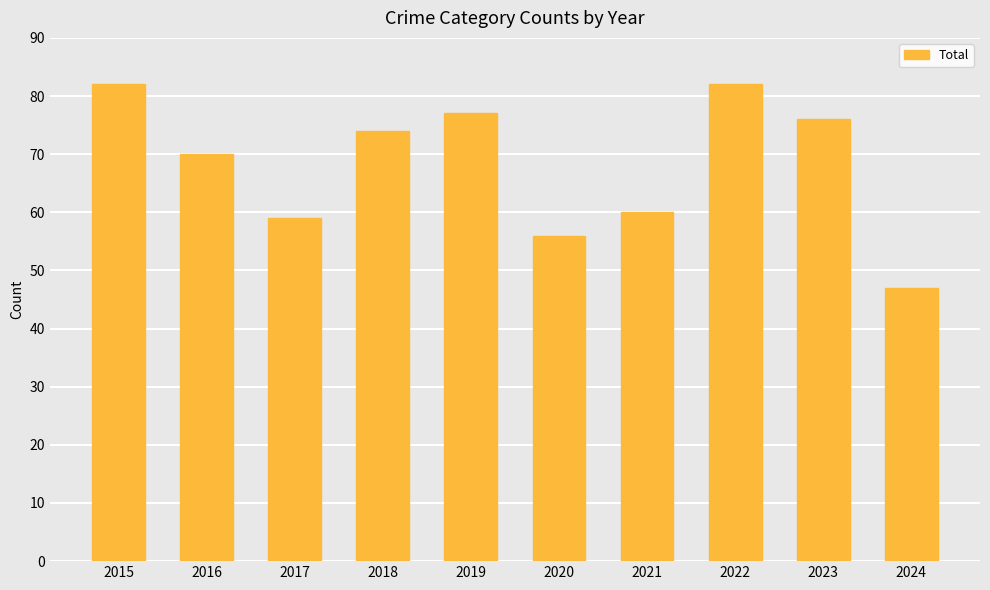

At which label does the data first exceed 74?

2015